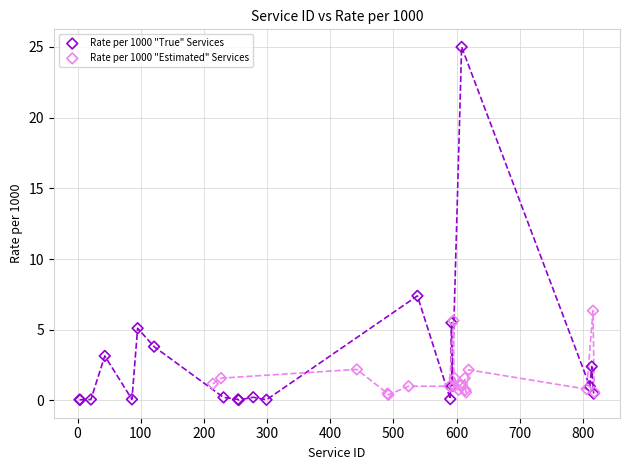

Which series has the largest Y range (max minus min)?

Rate per 1000 "True" Services